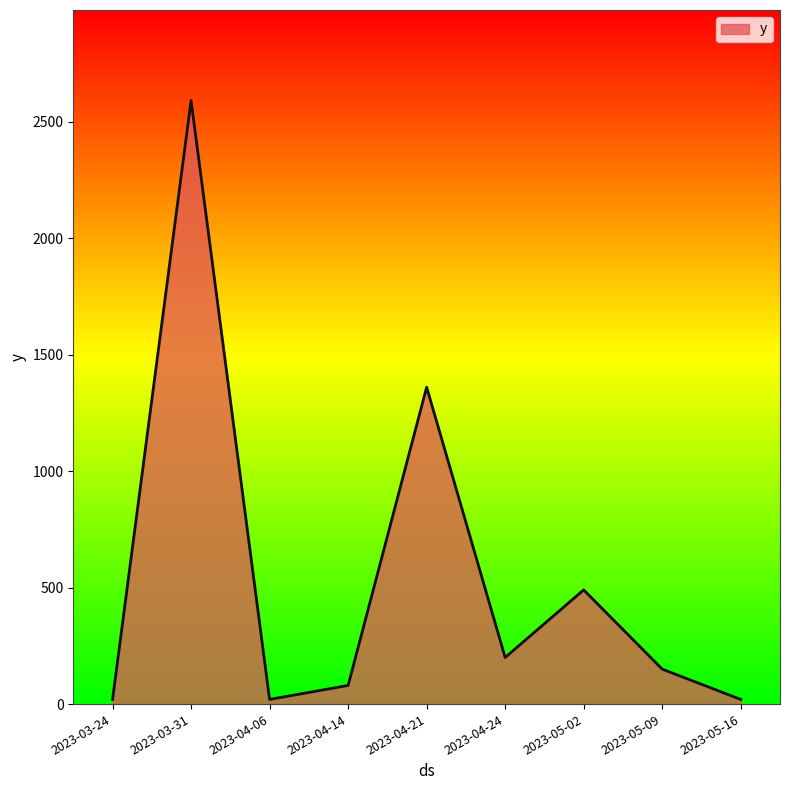

Which category has the highest value across all series?

2023-03-31